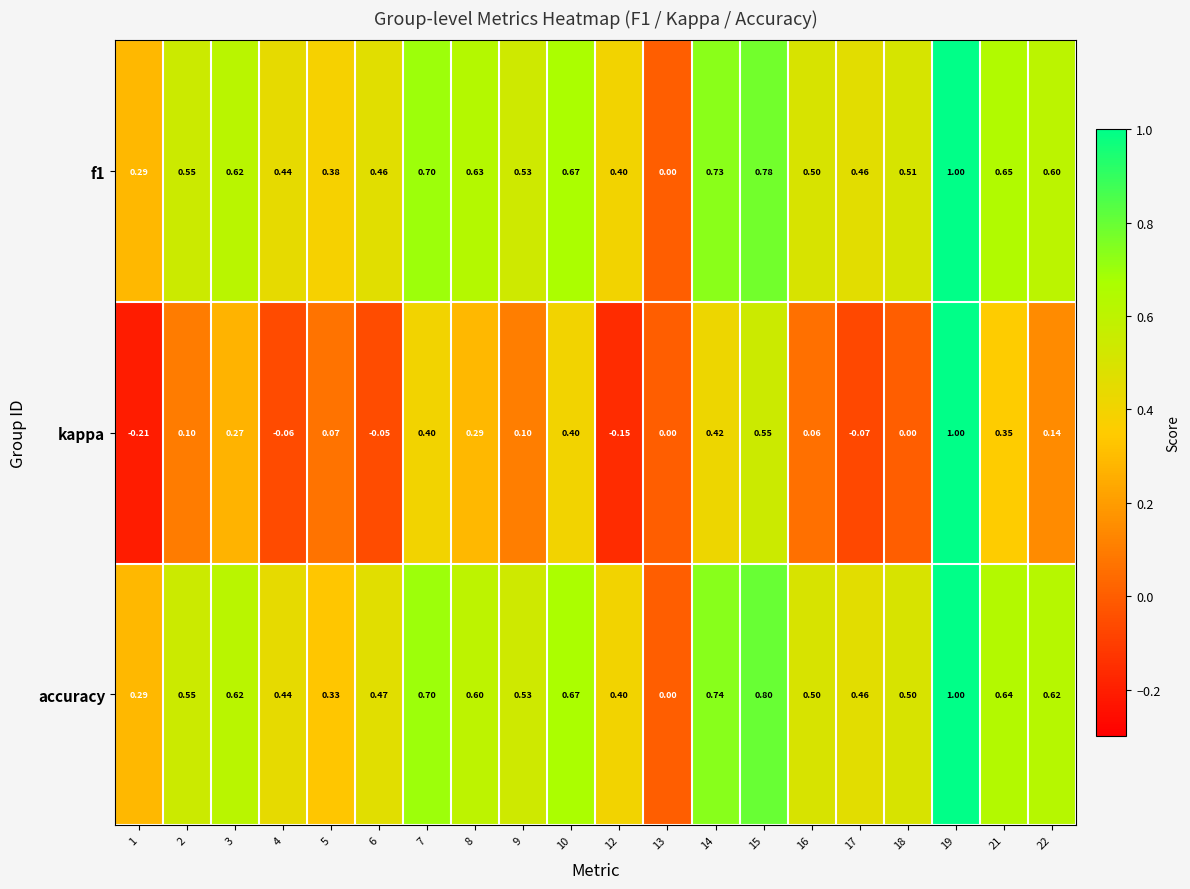

At which category is the sum across all series the highest?

19